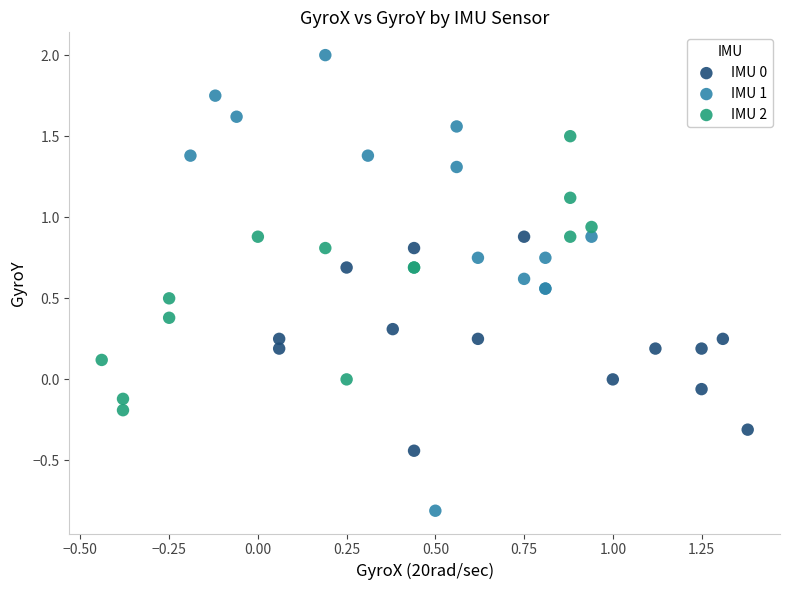

Which series reaches the maximum Y coordinate?

IMU 1